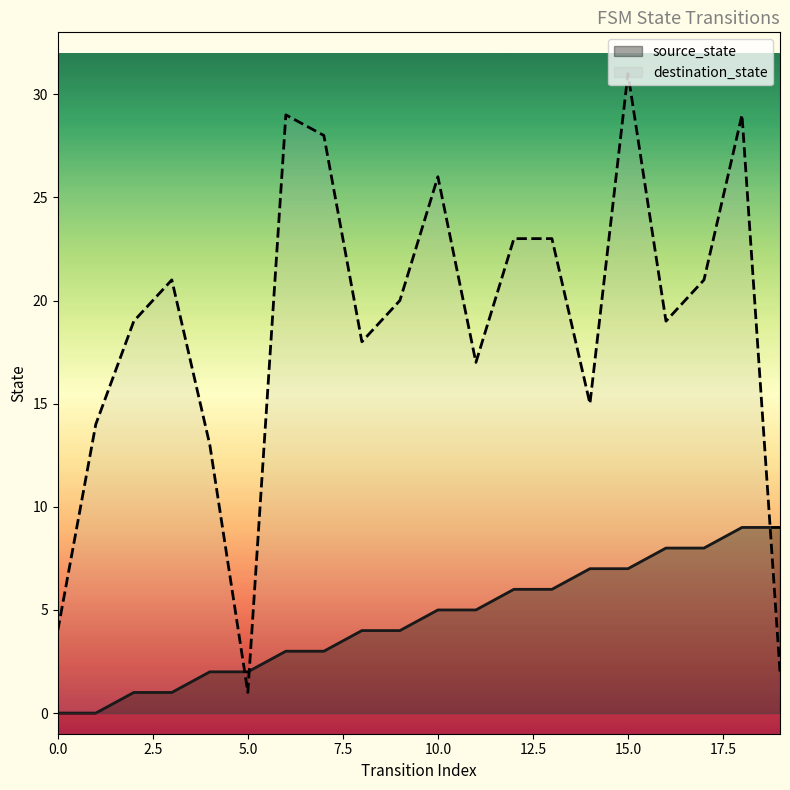

What position from the left is 17?

18